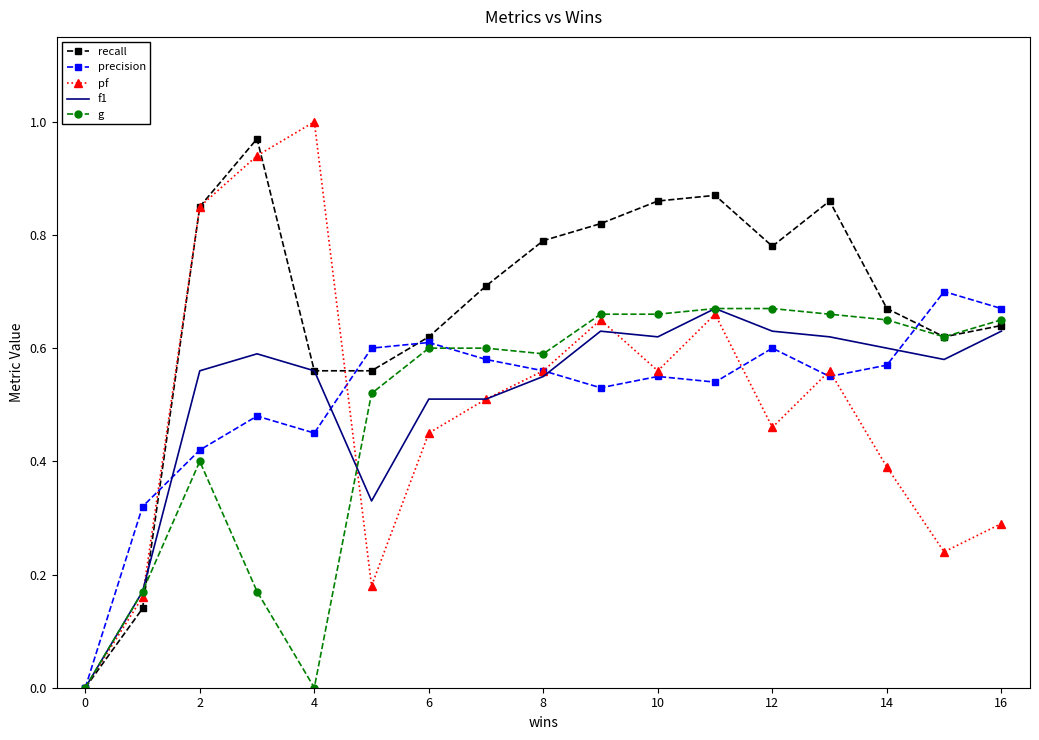

Which series has the largest total across all categories?

recall